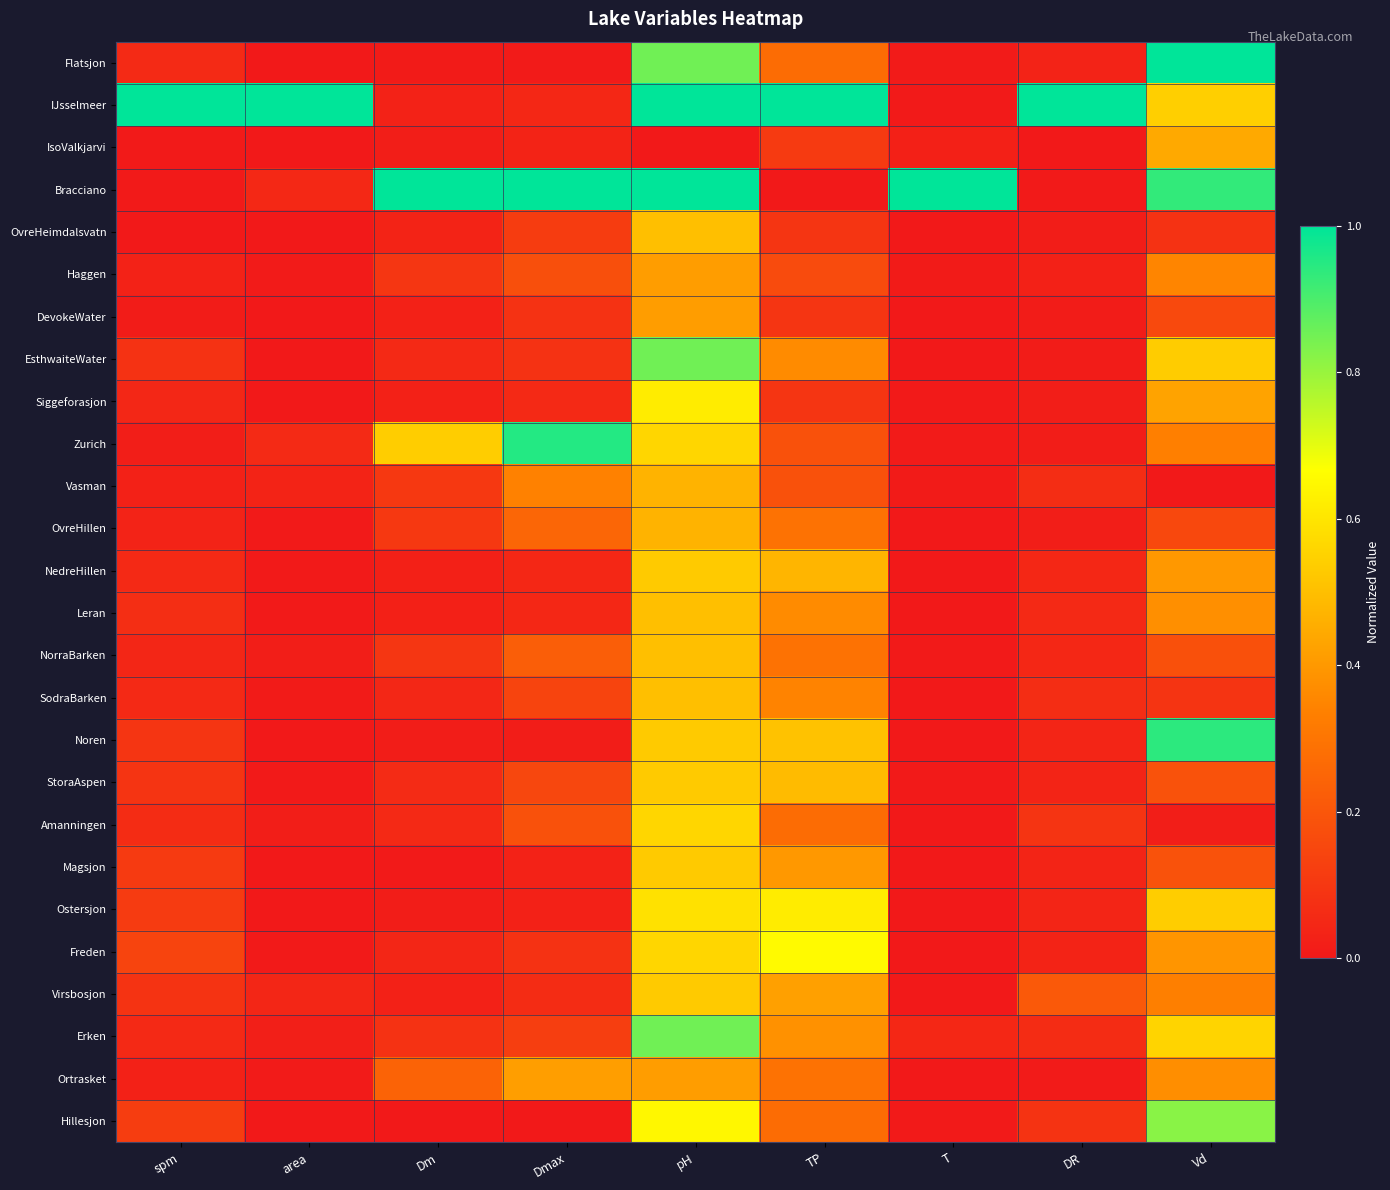

At how many categories does at least one series exceed 0?

9